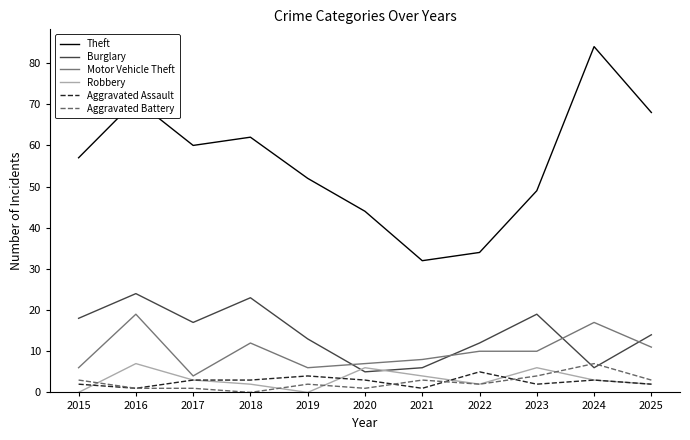

Which label corresponds to the largest value in the chart?

2024